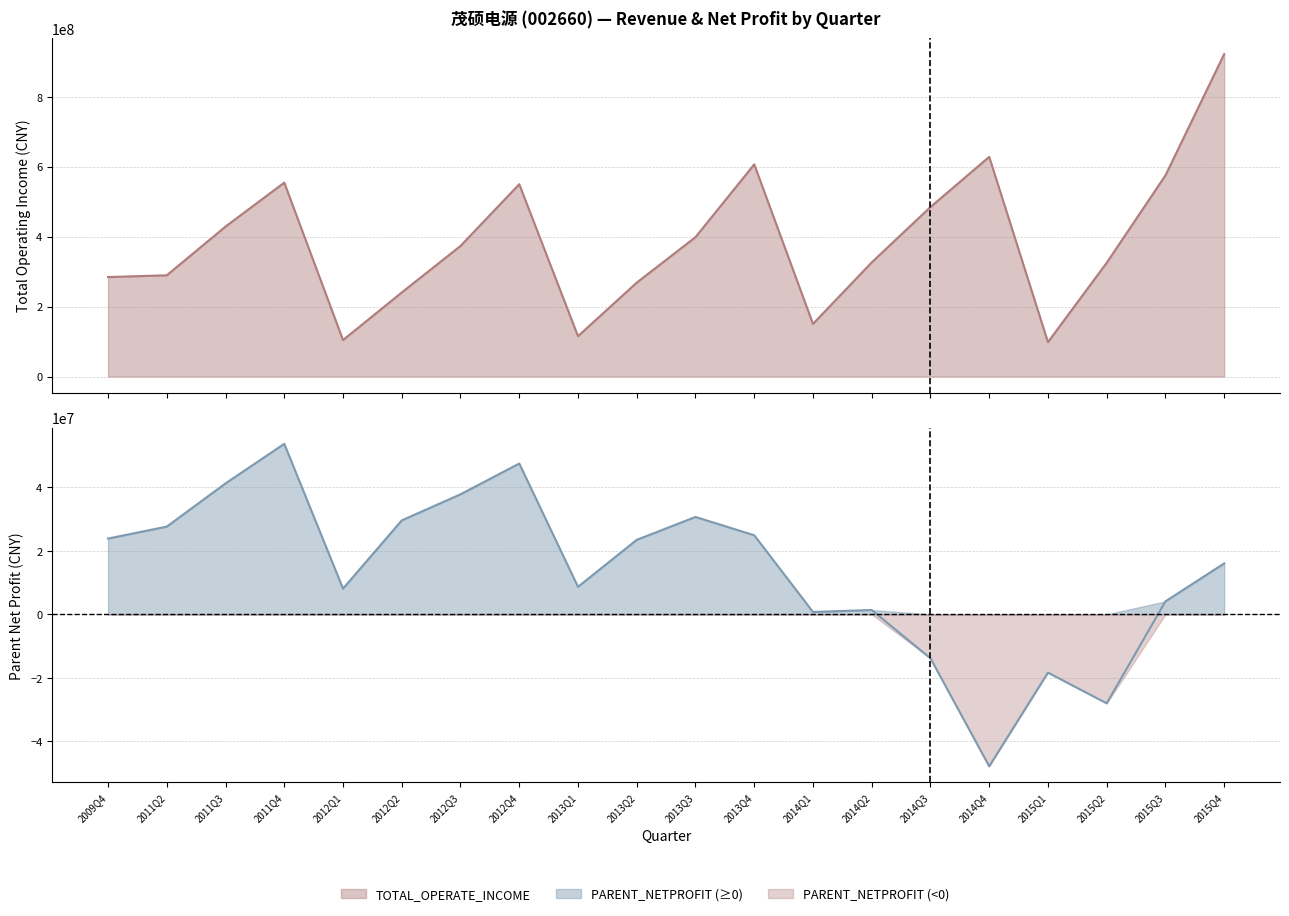

True or false: TOTAL_OPERATE_INCOME and PARENT_NETPROFIT intersect in this chart.

False